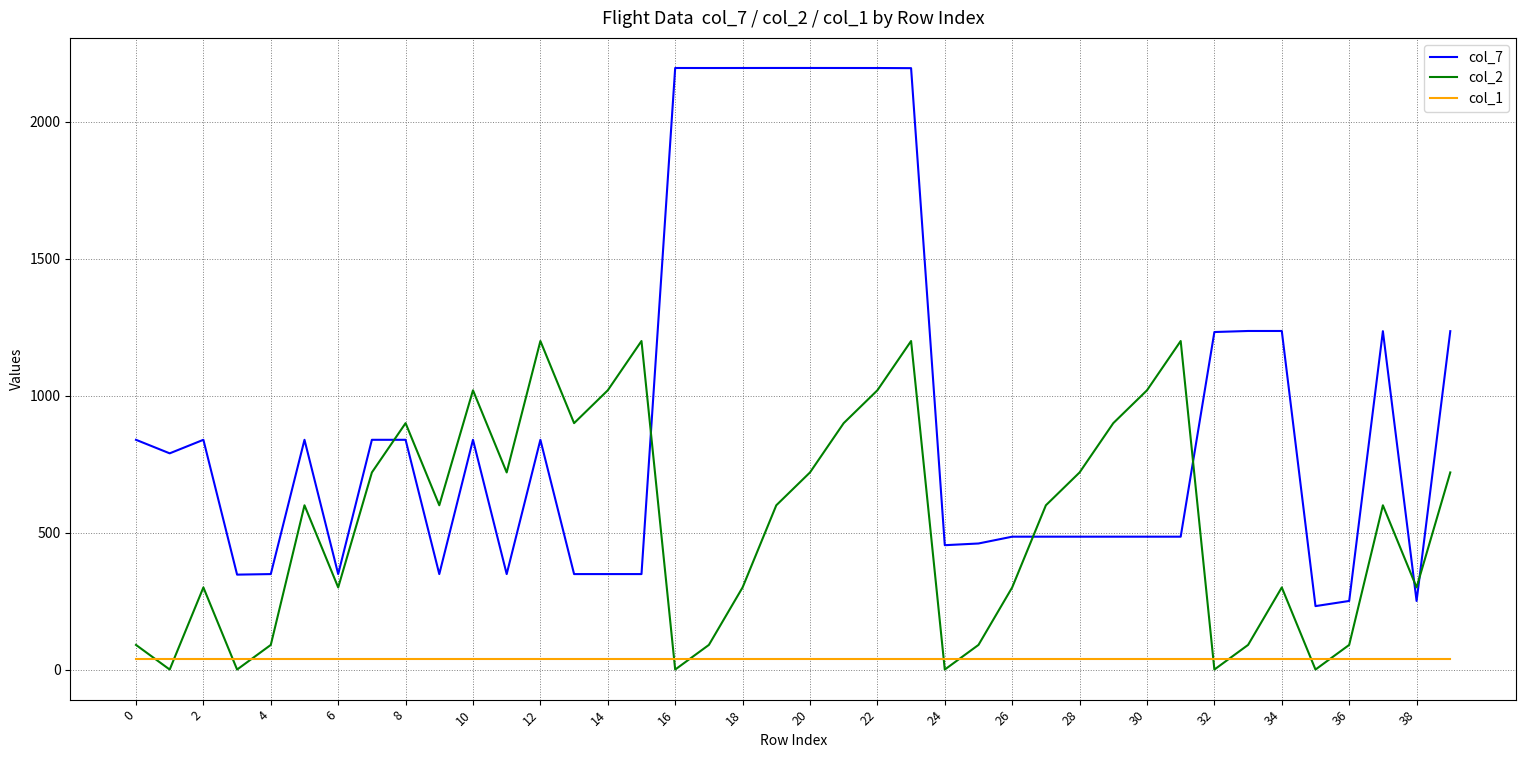

How many categories are shown in the chart?

40